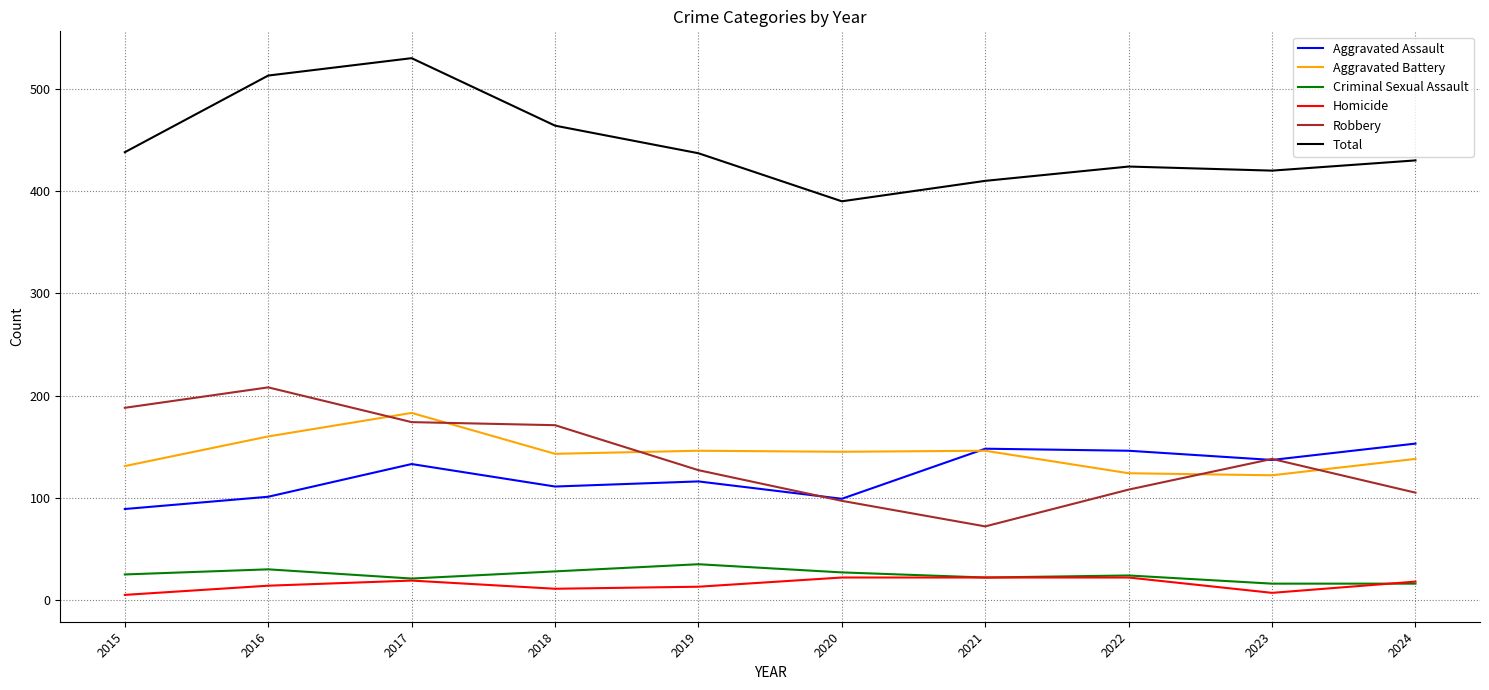

What is the difference between the highest and lowest values at 2022?

402